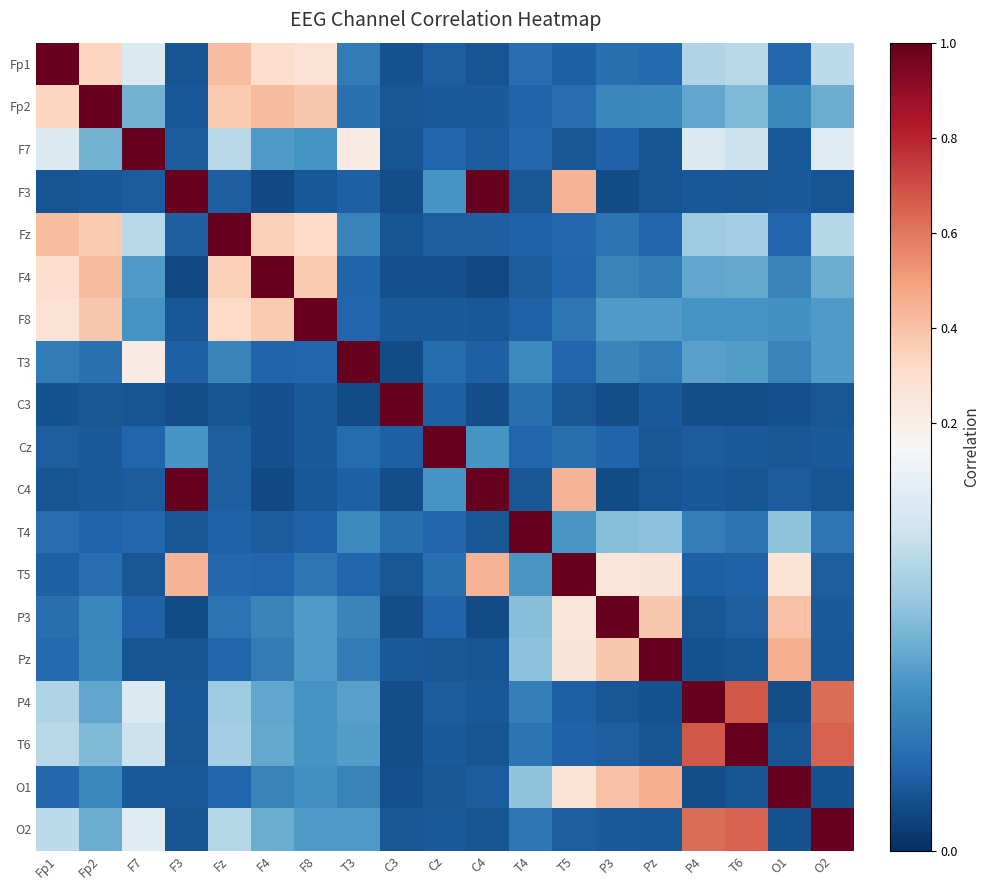

At which category is the sum across all series the highest?

Fz